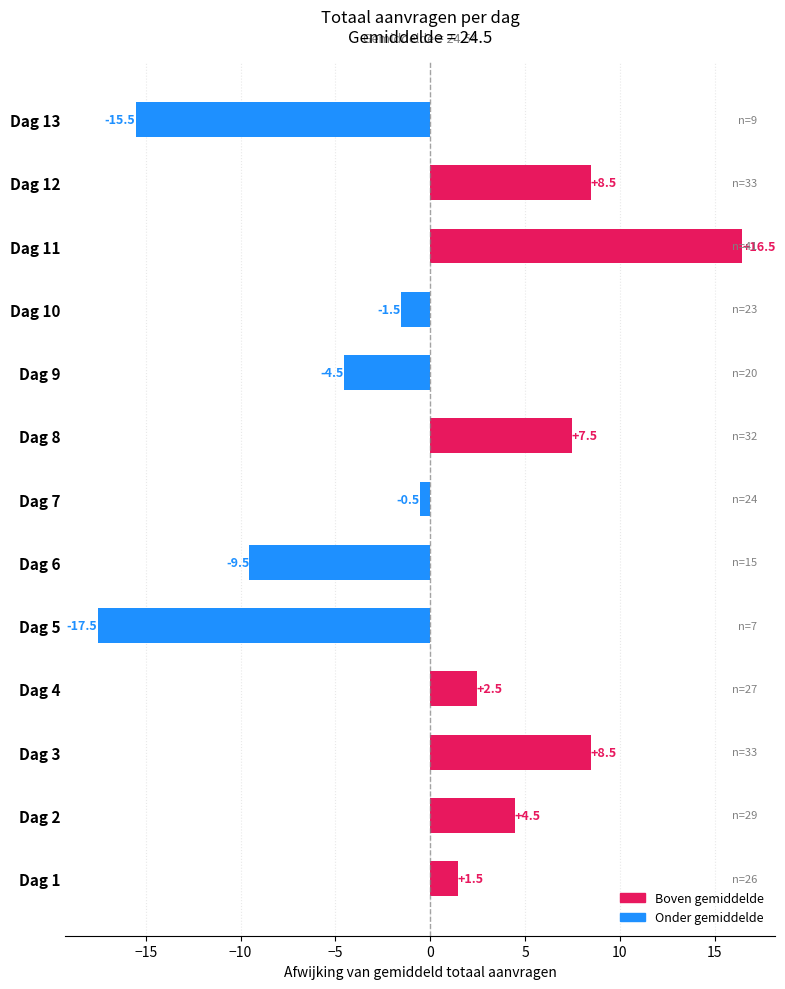

Between Dag 10 and Dag 13, which is larger?

Dag 10